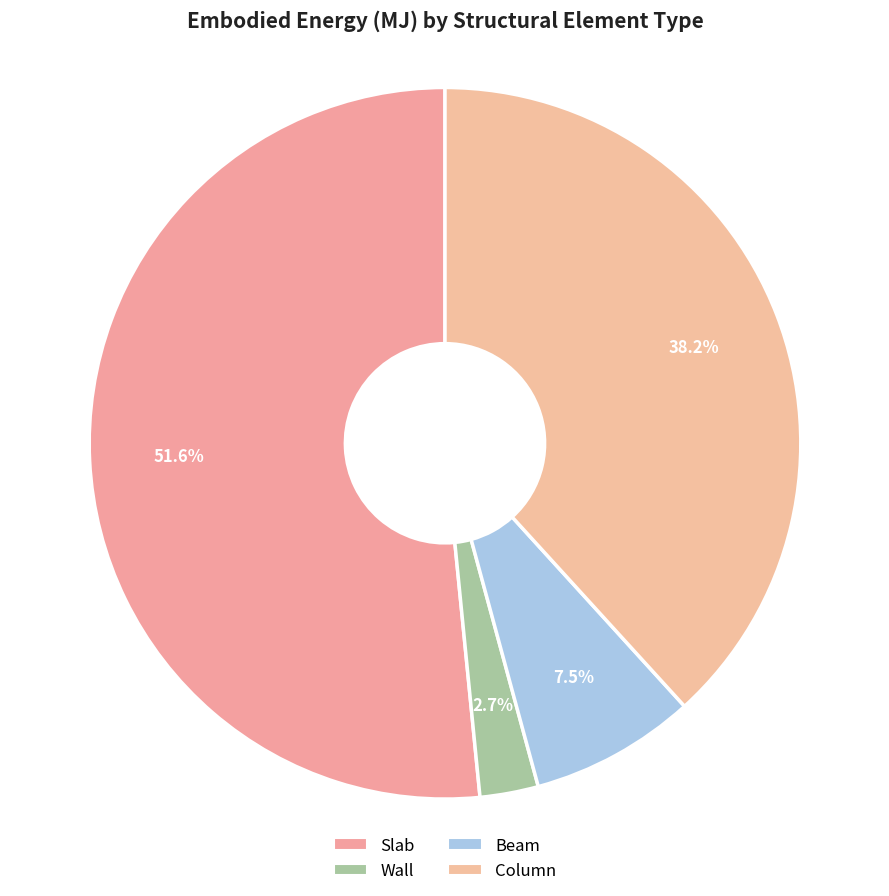

What is the ratio of the value at Beam to the value at Column?

0.2